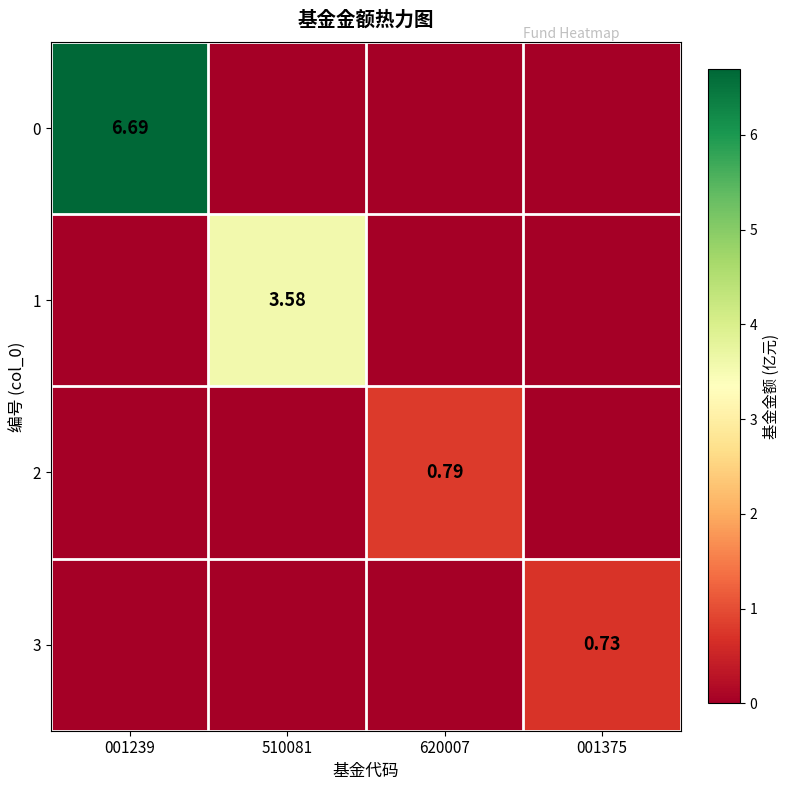

Is it true that 3 equals 0.0 at 620007?

True